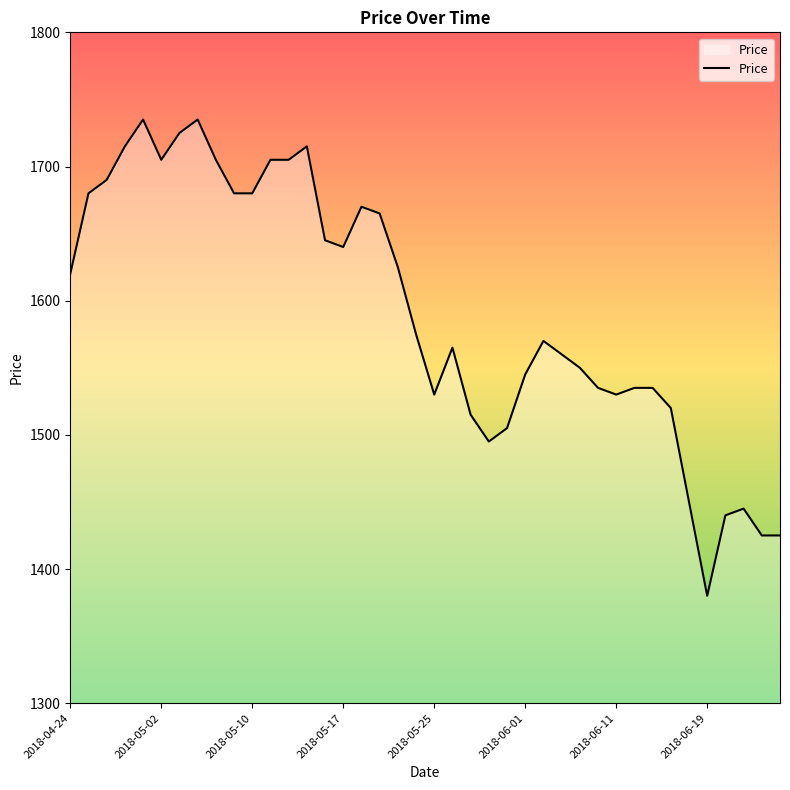

What is the difference between the maximum and minimum values?

355